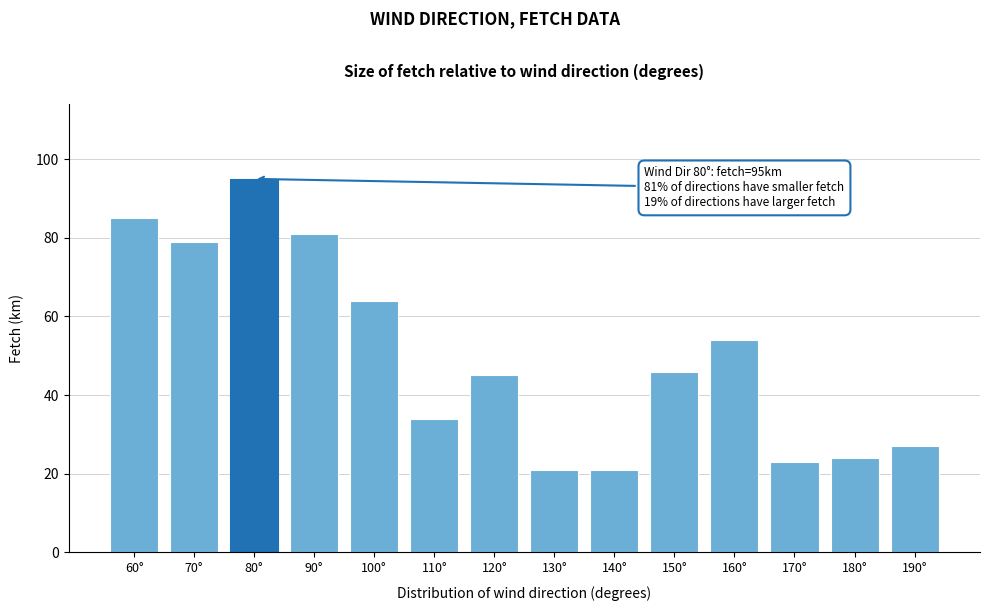

Reading left to right, list all the values displayed in this chart.

60°=85	70°=79	80°=95	90°=81	100°=64	110°=34	120°=45	130°=21	140°=21	150°=46	160°=54	170°=23	180°=24	190°=27